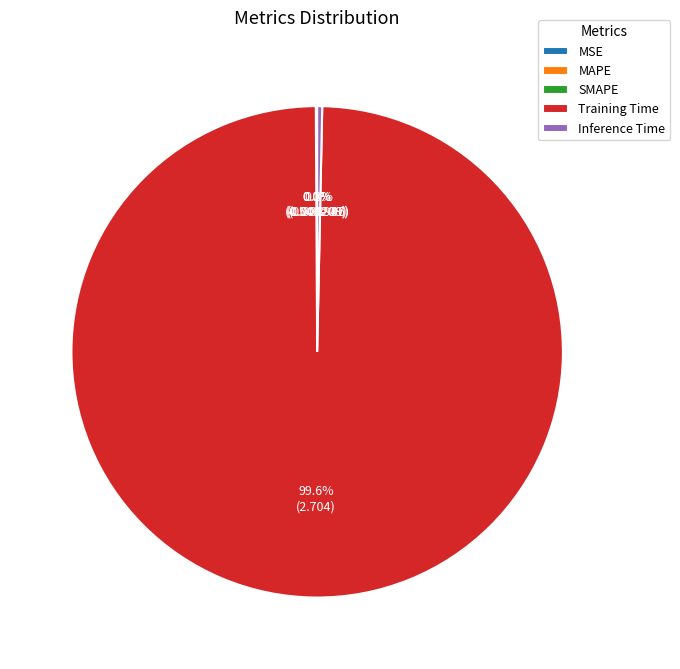

Which category has the biggest portion of the pie?

Training Time